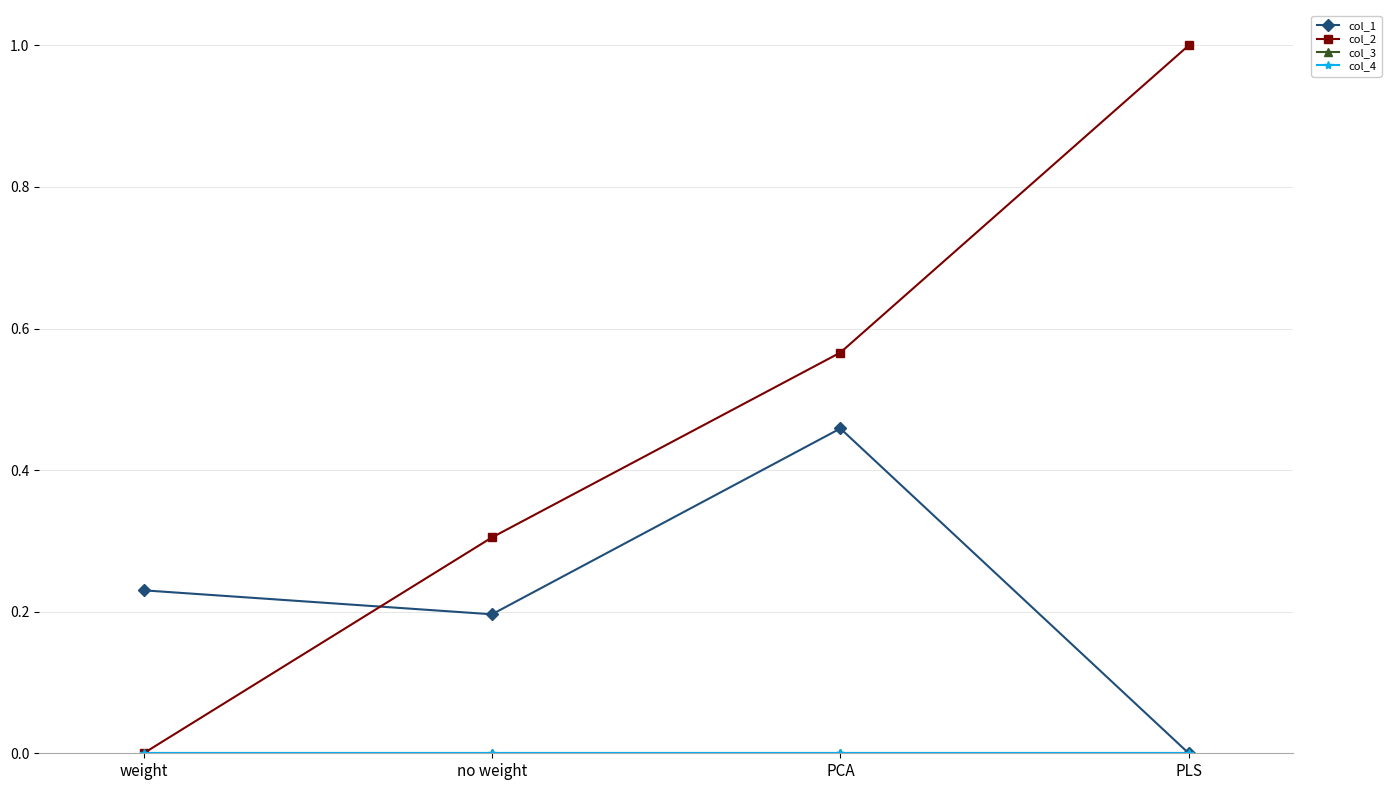

Between PLS and weight, which is larger?

weight